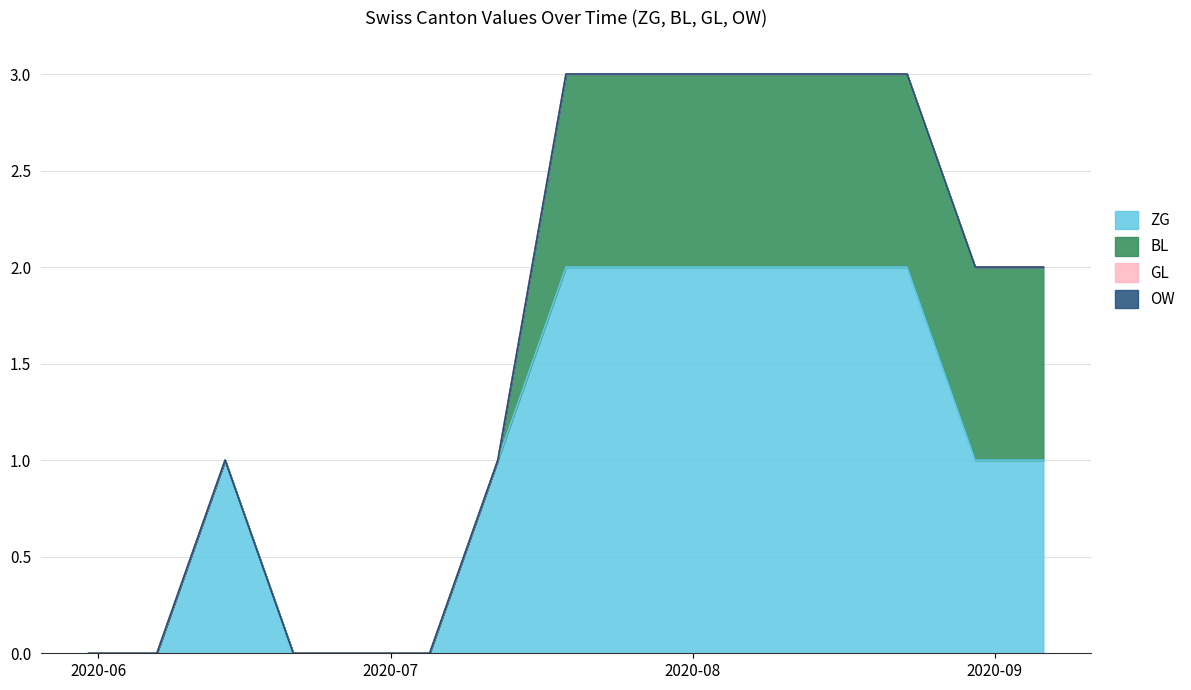

At which label does GL reach its peak?

2020-05-31